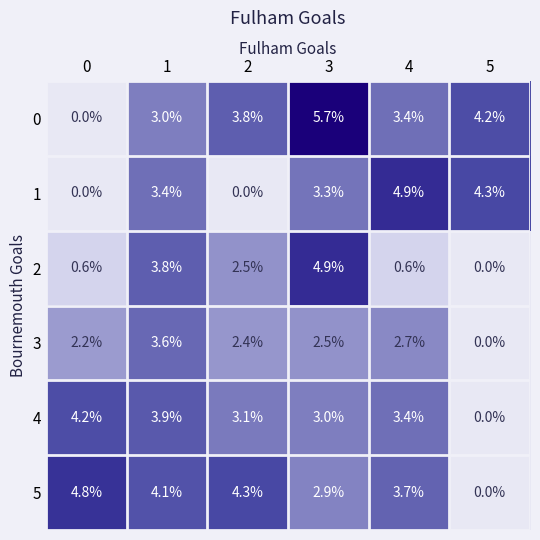

Is it true that 4 equals 2.0 at 4?

False